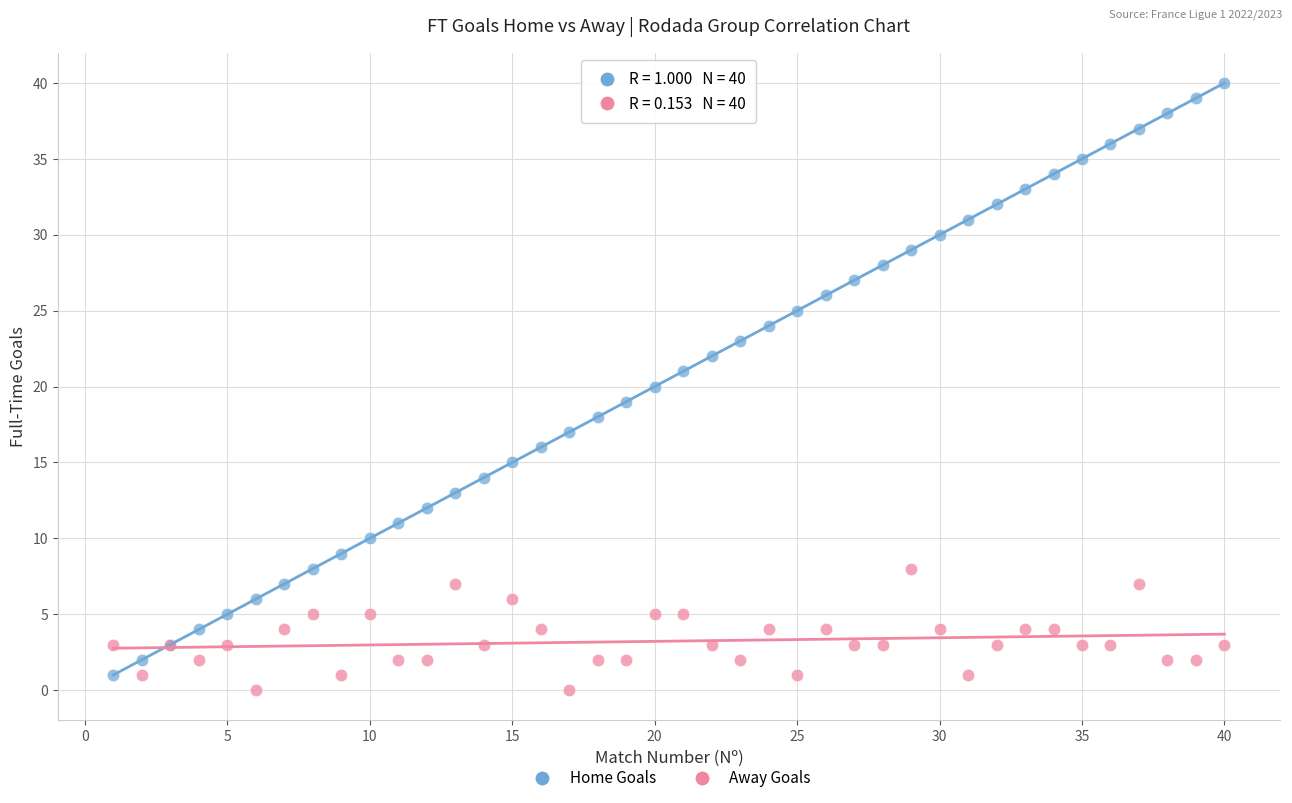

What is the X range (max minus min) for the scatter plot?

39